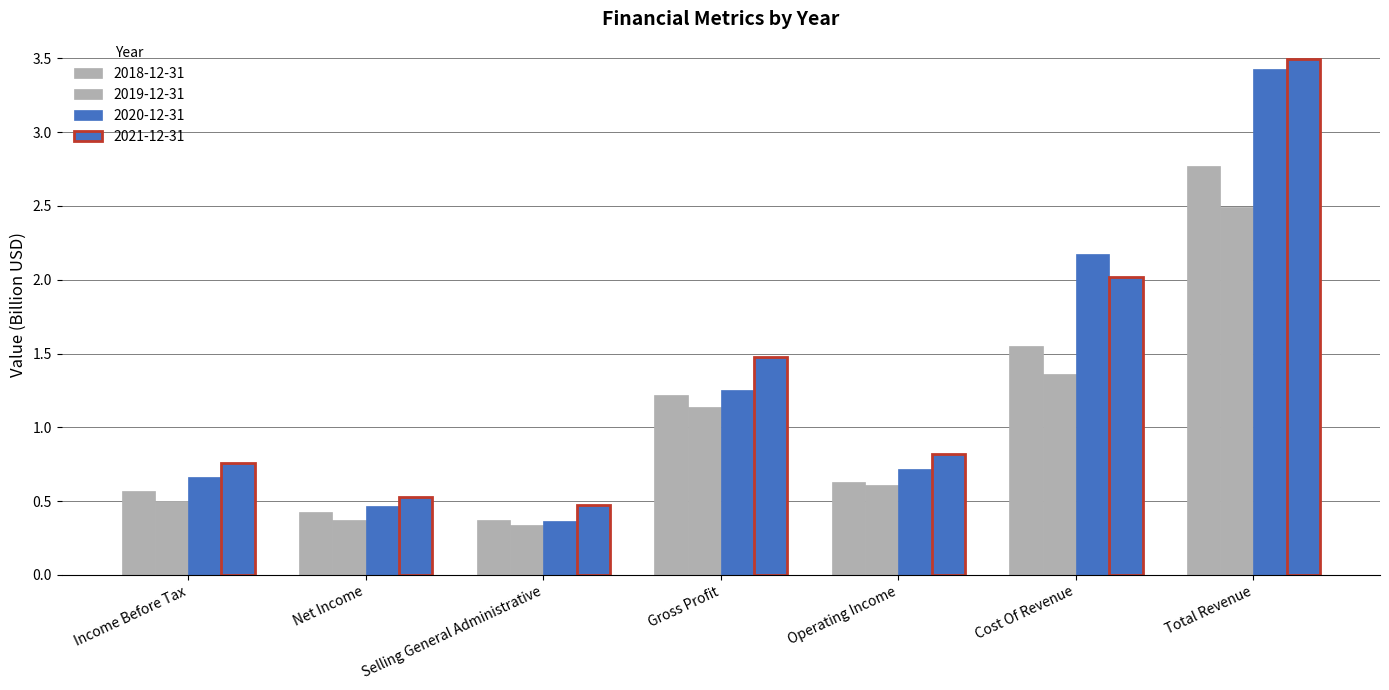

What is the minimum value shown in the chart?

0.3